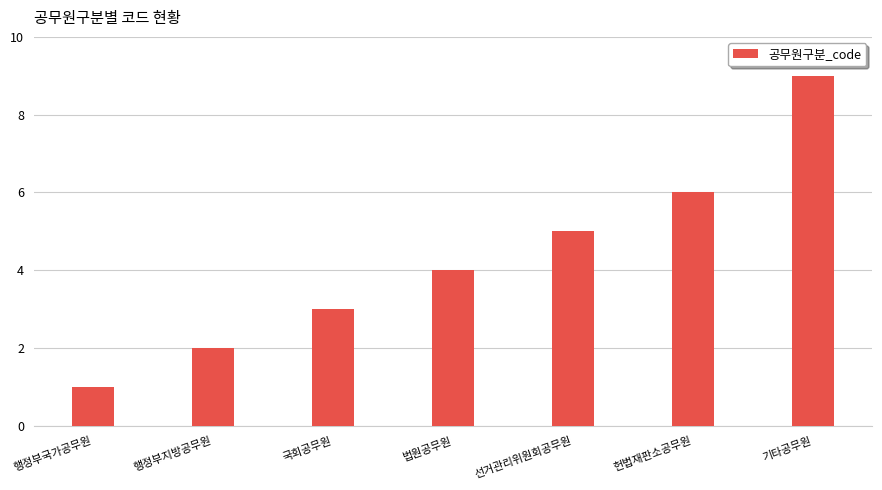

At which category does the chart reach its minimum across all series?

행정부국가공무원